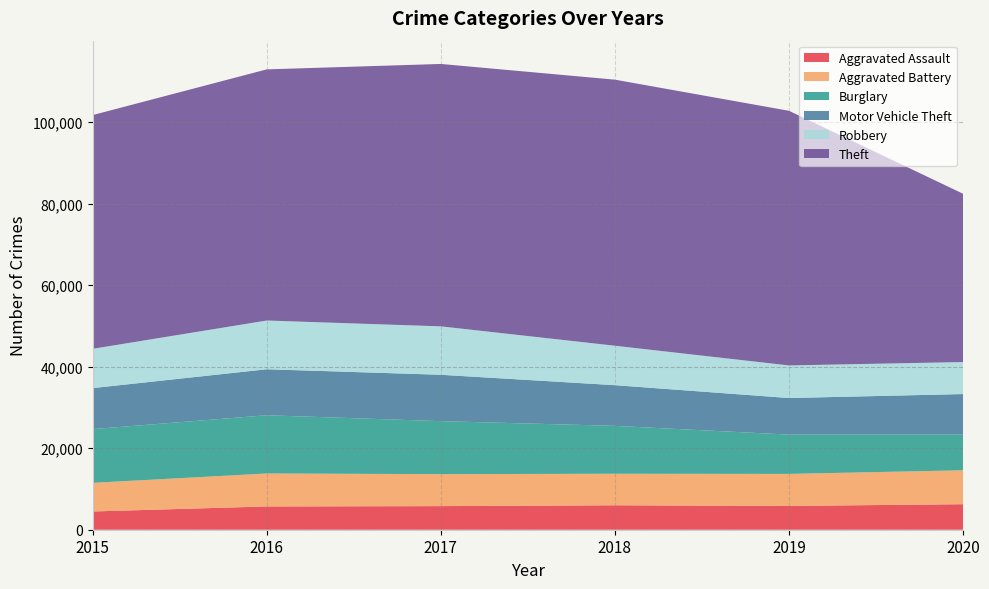

Reading right to left, what are all the values shown in this chart?

Aggravated Assault: 6264	5840	6001	5793	5712	4480
Aggravated Battery: 8318	7857	7735	7845	8085	7018
Burglary: 8753	9639	11746	13001	14289	13184
Motor Vehicle Theft: 9953	8978	9983	11380	11286	10068
Robbery: 7856	7994	9679	11880	11960	9638
Theft: 41281	62475	65281	64380	61617	57347